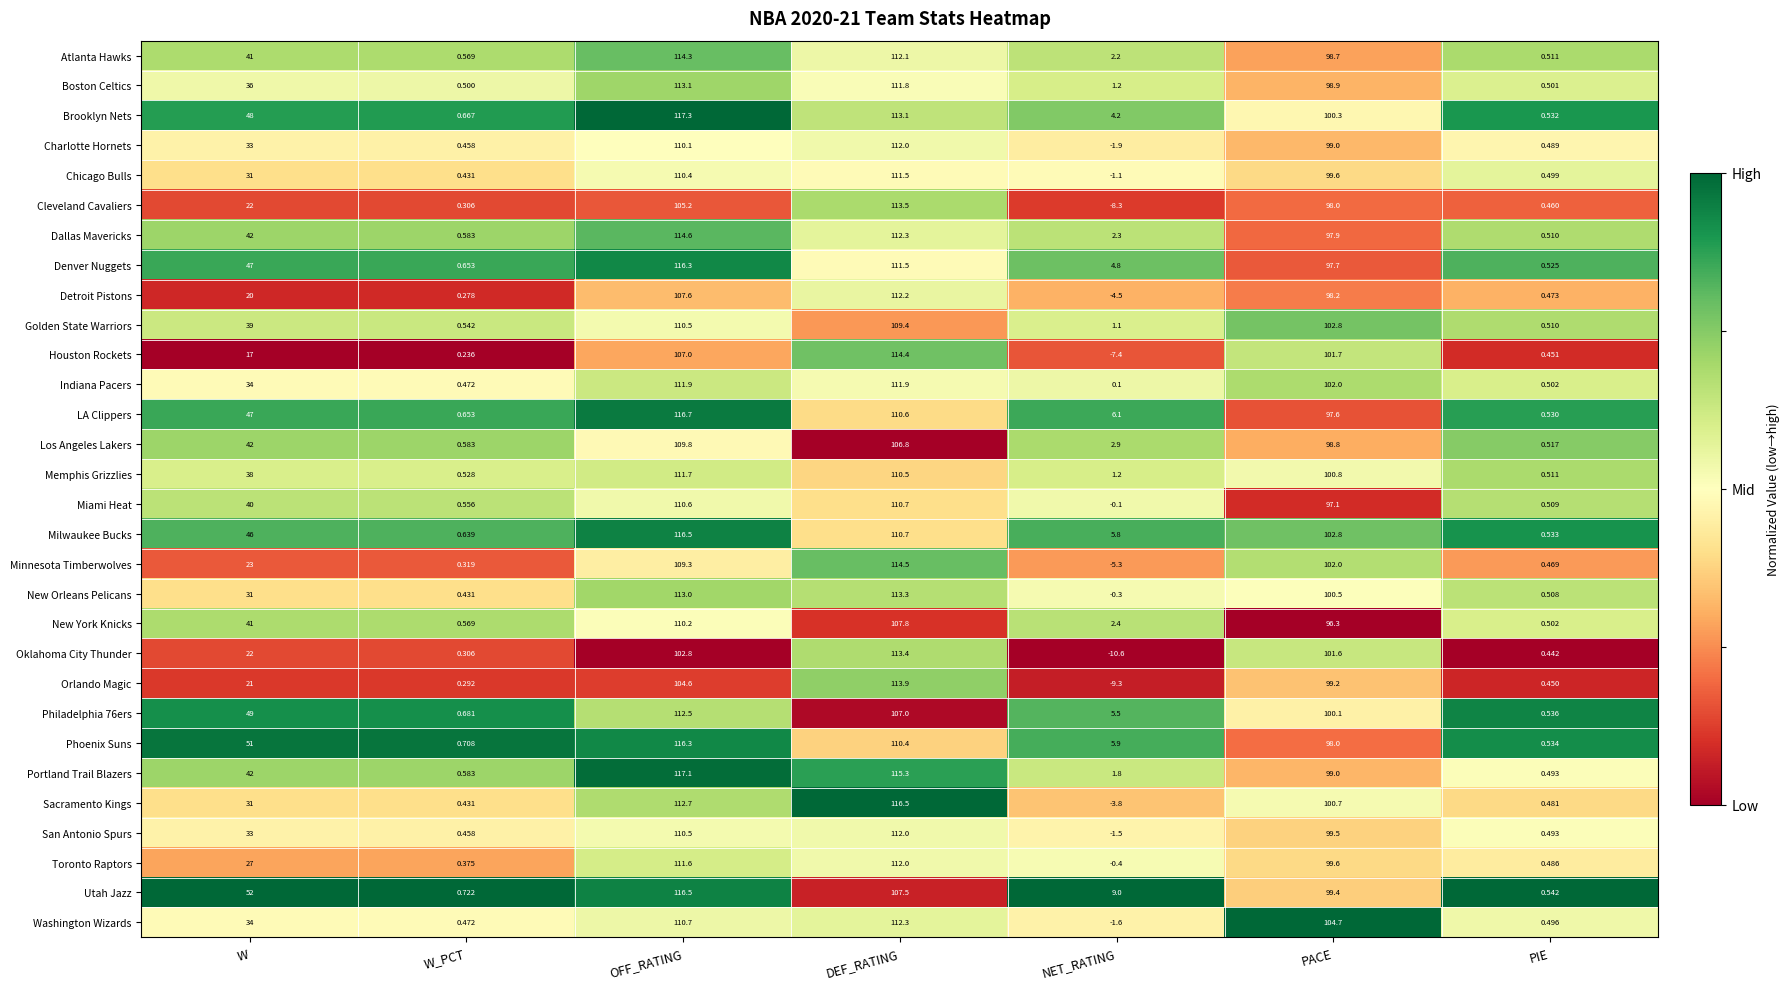

At which category does the chart reach its peak across all series?

OFF_RATING